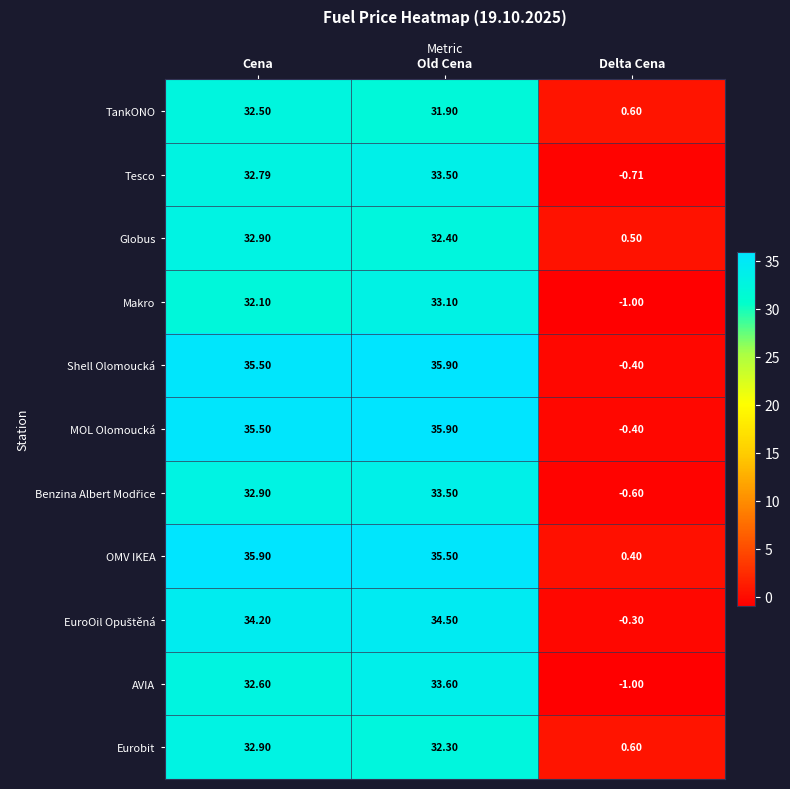

List the labels in order of Shell Olomoucká value, largest first.

Old Cena, Cena, Delta Cena